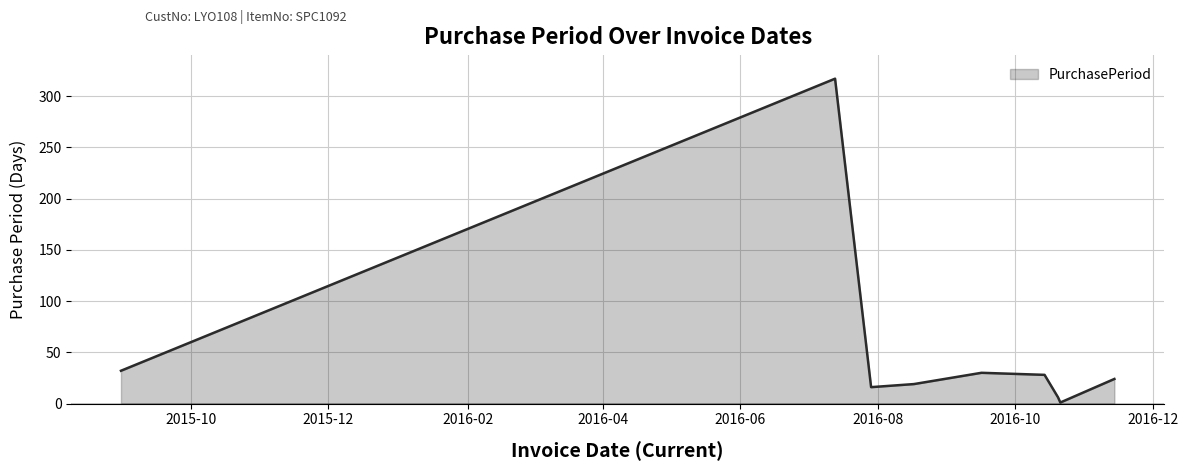

What is the maximum value shown in the chart?

317